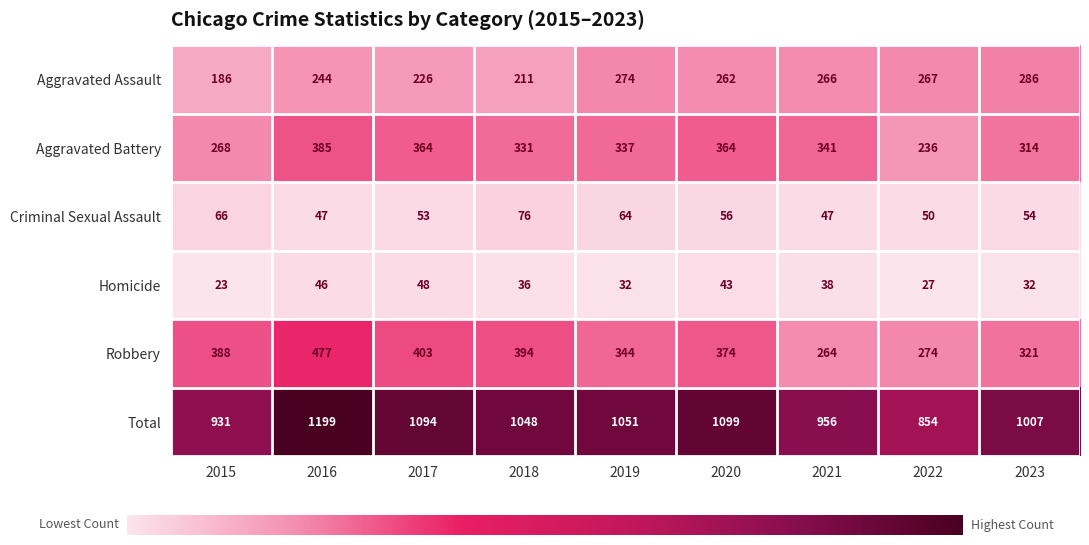

The Criminal Sexual Assault series shows 47 at 2016. True or false?

True